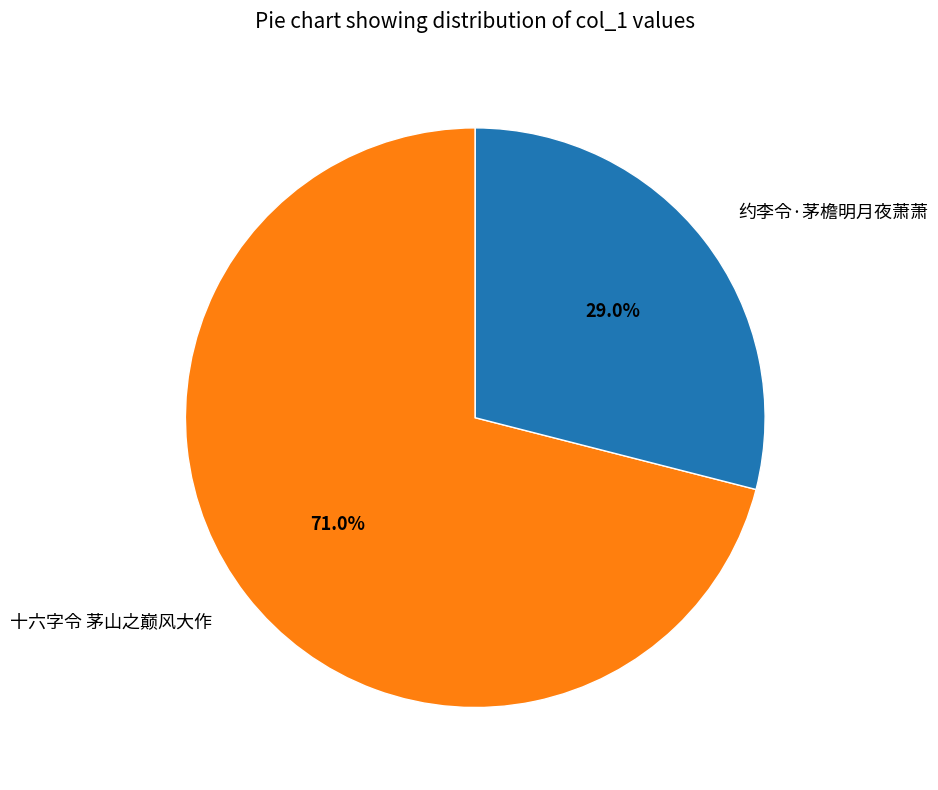

Rank the categories by value from highest to lowest.

十六字令 茅山之巅风大作, 约李令·茅檐明月夜萧萧